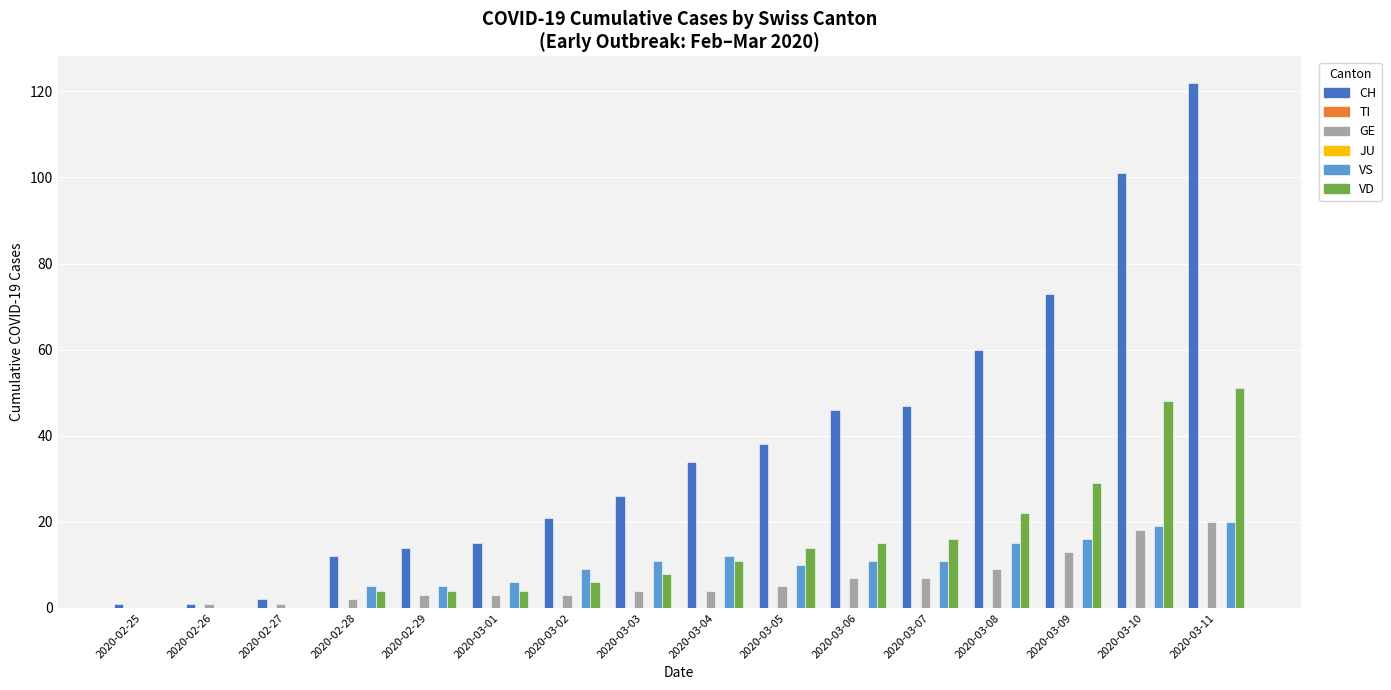

Are the bars grouped side by side (vs. stacked)?

Yes